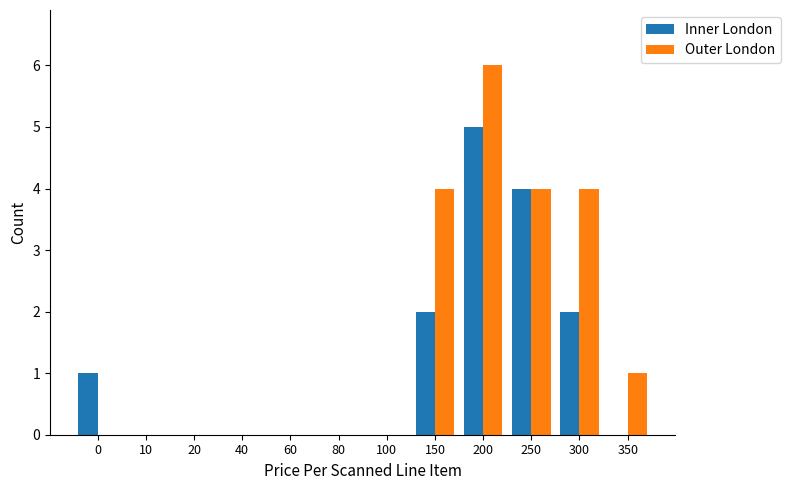

Are the bars grouped side by side (vs. stacked)?

Yes